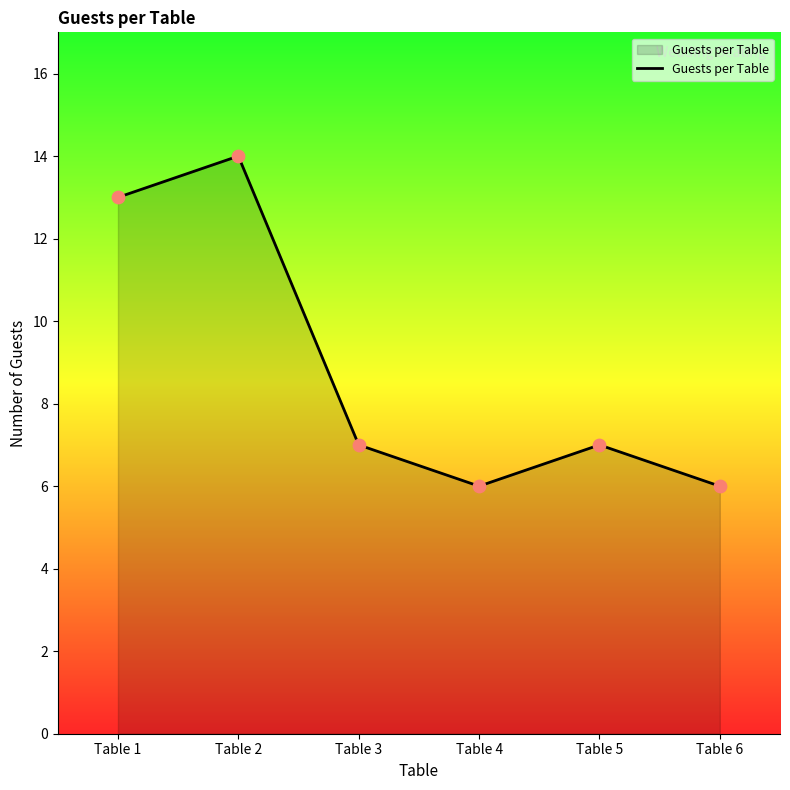

What is the change in value from Table 1 to Table 5?

-6